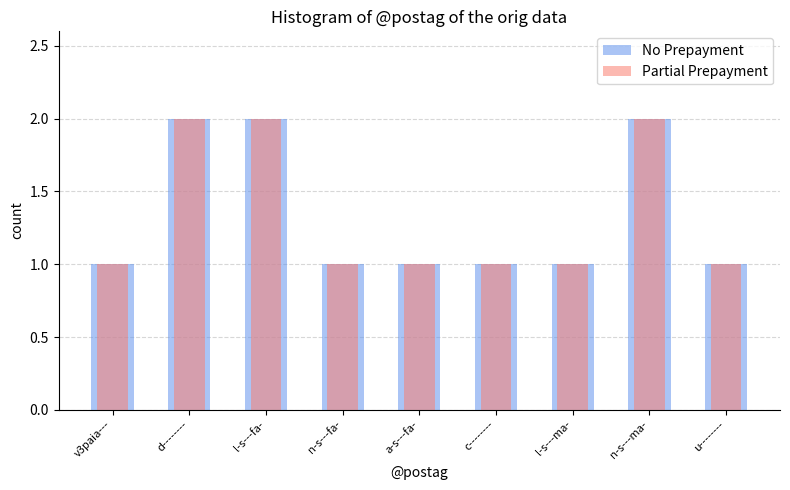

Reading left to right, extract all data points from this chart.

No Prepayment: v3paia---=1	d--------=2	l-s---fa-=2	n-s---fa-=1	a-s---fa-=1	c--------=1	l-s---ma-=1	n-s---ma-=2	u--------=1
Partial Prepayment: v3paia---=1	d--------=2	l-s---fa-=2	n-s---fa-=1	a-s---fa-=1	c--------=1	l-s---ma-=1	n-s---ma-=2	u--------=1